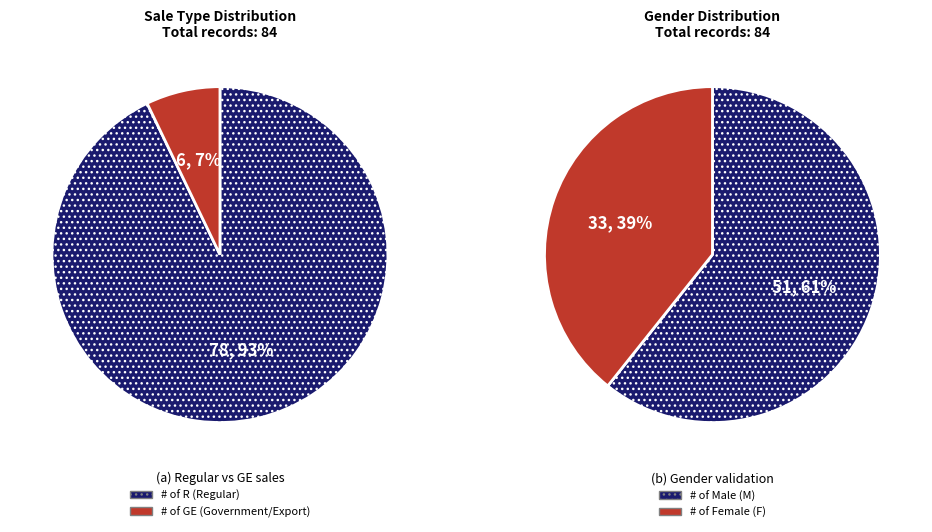

What percentage do R and GE together represent?

100.0%